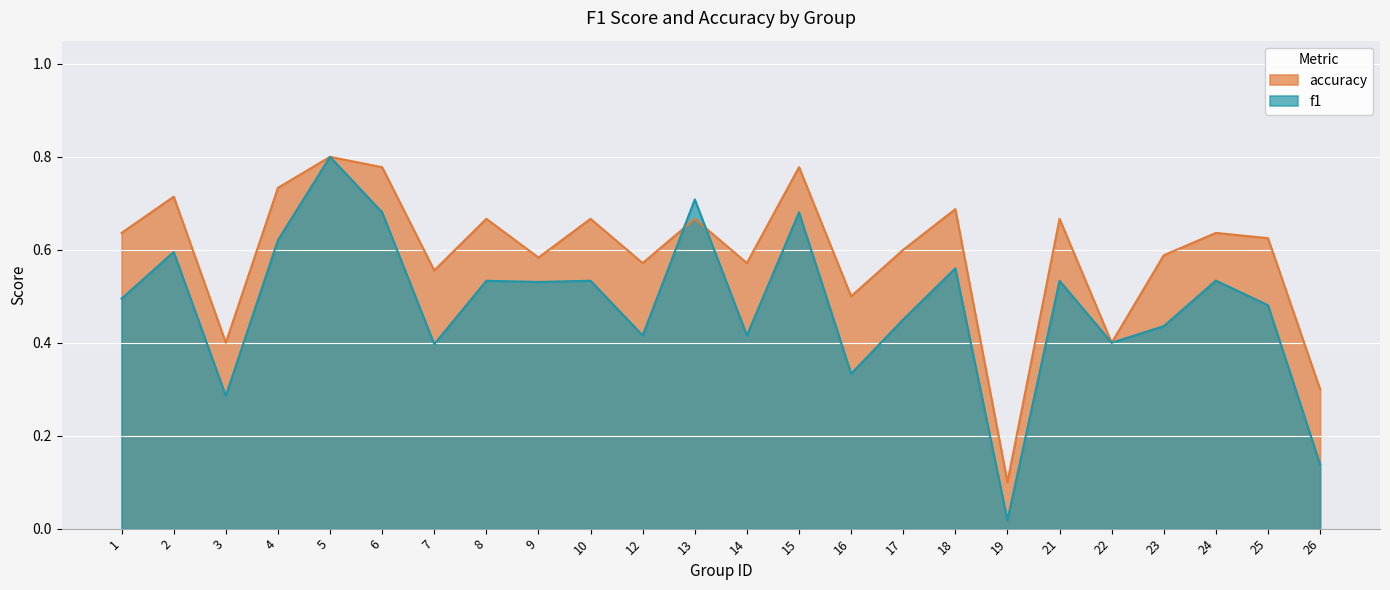

Which series ends up on top after the final intersection of f1 and accuracy?

accuracy